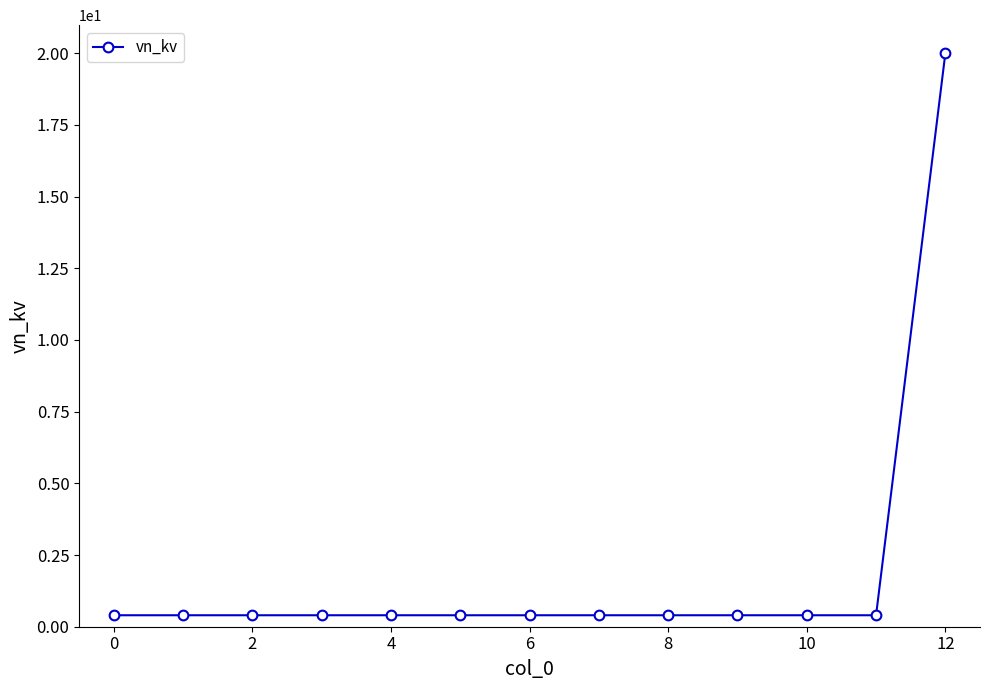

What is the greatest value displayed?

20.0